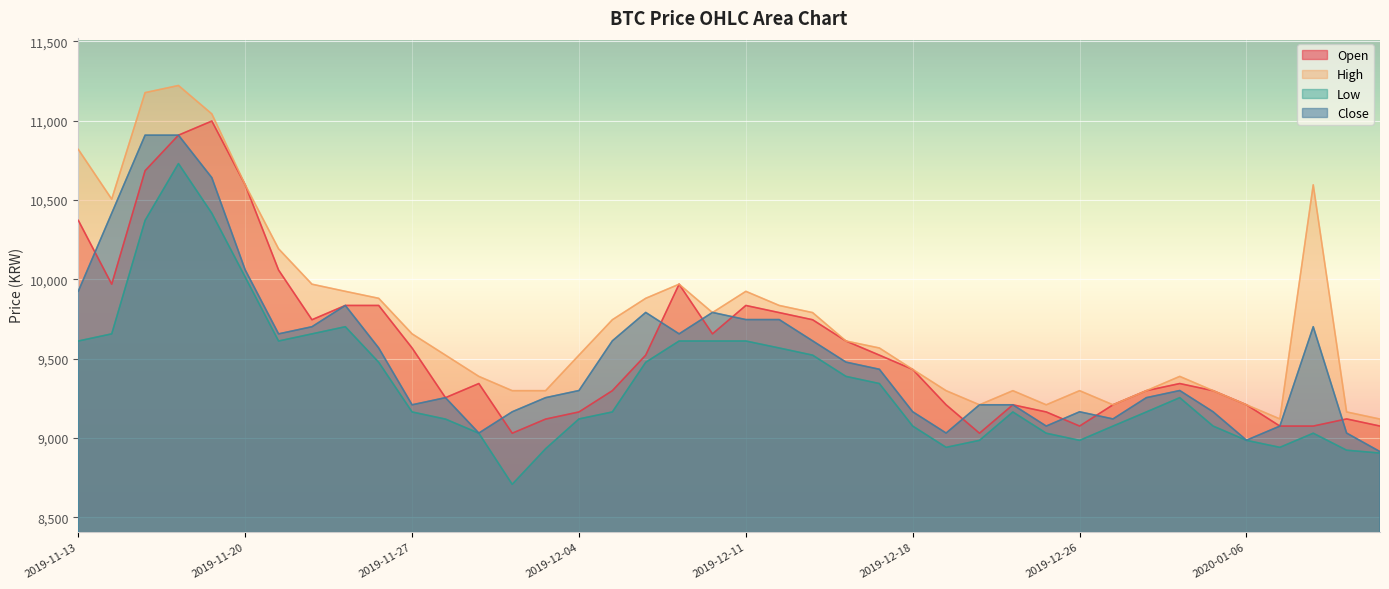

Reading right to left, list all the values displayed in this chart.

Open: 2020-01-10=9075	2020-01-09=9120	2020-01-08=9075	2020-01-07=9075	2020-01-06=9209	2020-01-03=9298	2020-01-02=9343	2019-12-30=9298	2019-12-27=9209	2019-12-26=9075	2019-12-24=9164	2019-12-23=9209	2019-12-20=9030	2019-12-19=9209	2019-12-18=9432	2019-12-17=9522	2019-12-16=9611	2019-12-13=9745	2019-12-12=9790	2019-12-11=9835	2019-12-10=9656	2019-12-09=9969	2019-12-06=9522	2019-12-05=9298	2019-12-04=9164	2019-12-03=9119	2019-12-02=9030	2019-11-29=9343	2019-11-28=9254	2019-11-27=9567	2019-11-26=9835	2019-11-25=9835	2019-11-22=9745	2019-11-21=10058	2019-11-20=10595	2019-11-19=10997	2019-11-18=10908	2019-11-15=10684	2019-11-14=9969	2019-11-13=10371
High: 2020-01-10=9119	2020-01-09=9164	2020-01-08=10595	2020-01-07=9120	2020-01-06=9209	2020-01-03=9298	2020-01-02=9388	2019-12-30=9298	2019-12-27=9209	2019-12-26=9298	2019-12-24=9209	2019-12-23=9298	2019-12-20=9209	2019-12-19=9298	2019-12-18=9432	2019-12-17=9567	2019-12-16=9611	2019-12-13=9790	2019-12-12=9835	2019-12-11=9924	2019-12-10=9790	2019-12-09=9969	2019-12-06=9880	2019-12-05=9745	2019-12-04=9522	2019-12-03=9298	2019-12-02=9298	2019-11-29=9388	2019-11-28=9522	2019-11-27=9656	2019-11-26=9880	2019-11-25=9924	2019-11-22=9969	2019-11-21=10192	2019-11-20=10595	2019-11-19=11042	2019-11-18=11221	2019-11-15=11176	2019-11-14=10505	2019-11-13=10818
Low: 2020-01-10=8905	2020-01-09=8923	2020-01-08=9030	2020-01-07=8941	2020-01-06=8985	2020-01-03=9075	2020-01-02=9254	2019-12-30=9164	2019-12-27=9075	2019-12-26=8985	2019-12-24=9030	2019-12-23=9164	2019-12-20=8985	2019-12-19=8941	2019-12-18=9075	2019-12-17=9343	2019-12-16=9388	2019-12-13=9522	2019-12-12=9567	2019-12-11=9611	2019-12-10=9611	2019-12-09=9611	2019-12-06=9477	2019-12-05=9164	2019-12-04=9120	2019-12-03=8932	2019-12-02=8708	2019-11-29=9030	2019-11-28=9119	2019-11-27=9164	2019-11-26=9477	2019-11-25=9701	2019-11-22=9656	2019-11-21=9611	2019-11-20=10014	2019-11-19=10416	2019-11-18=10729	2019-11-15=10371	2019-11-14=9656	2019-11-13=9611
Close: 2020-01-10=8914	2020-01-09=9031	2020-01-08=9701	2020-01-07=9075	2020-01-06=8986	2020-01-03=9165	2020-01-02=9299	2019-12-30=9254	2019-12-27=9120	2019-12-26=9165	2019-12-24=9075	2019-12-23=9209	2019-12-20=9209	2019-12-19=9031	2019-12-18=9165	2019-12-17=9433	2019-12-16=9478	2019-12-13=9612	2019-12-12=9746	2019-12-11=9746	2019-12-10=9791	2019-12-09=9656	2019-12-06=9791	2019-12-05=9612	2019-12-04=9299	2019-12-03=9254	2019-12-02=9165	2019-11-29=9031	2019-11-28=9254	2019-11-27=9209	2019-11-26=9567	2019-11-25=9835	2019-11-22=9701	2019-11-21=9656	2019-11-20=10059	2019-11-19=10640	2019-11-18=10908	2019-11-15=10908	2019-11-14=10416	2019-11-13=9925